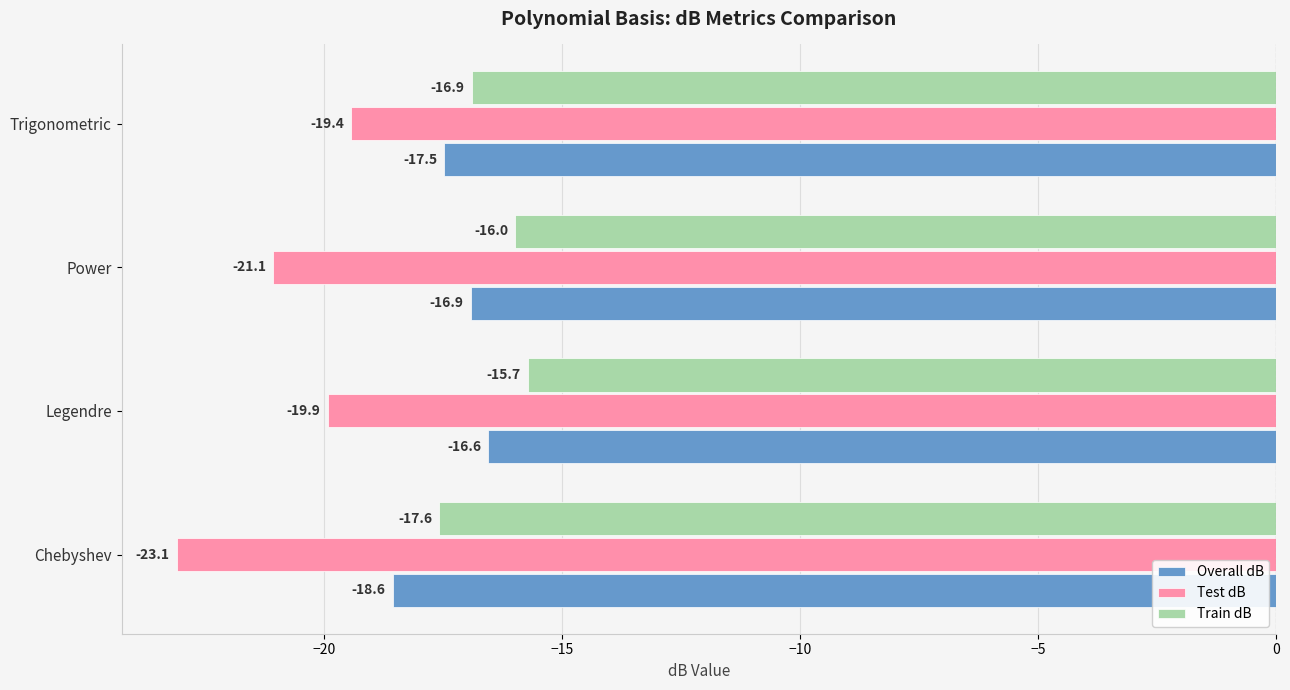

Between Power and Trigonometric, which series saw the biggest shift?

Test dB